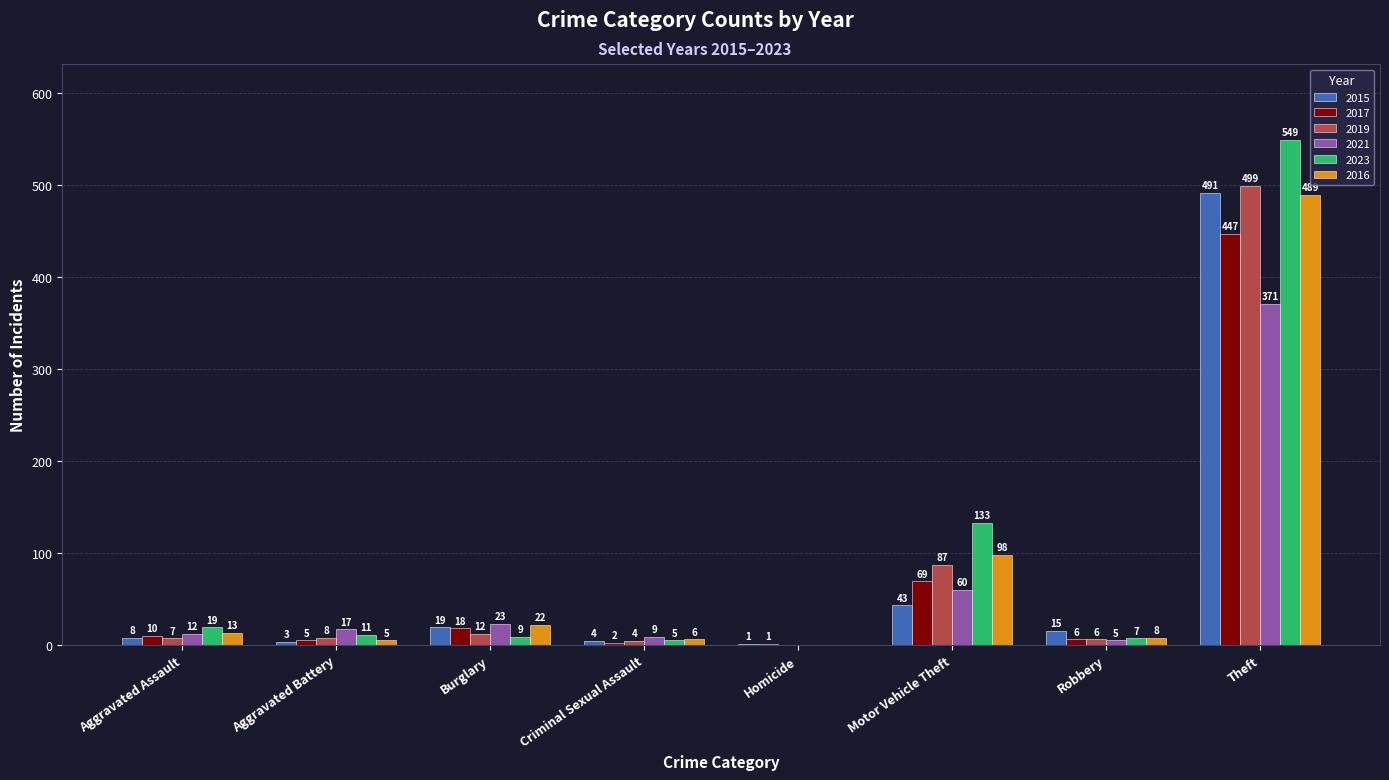

At which label does 2015 first exceed 15?

Burglary